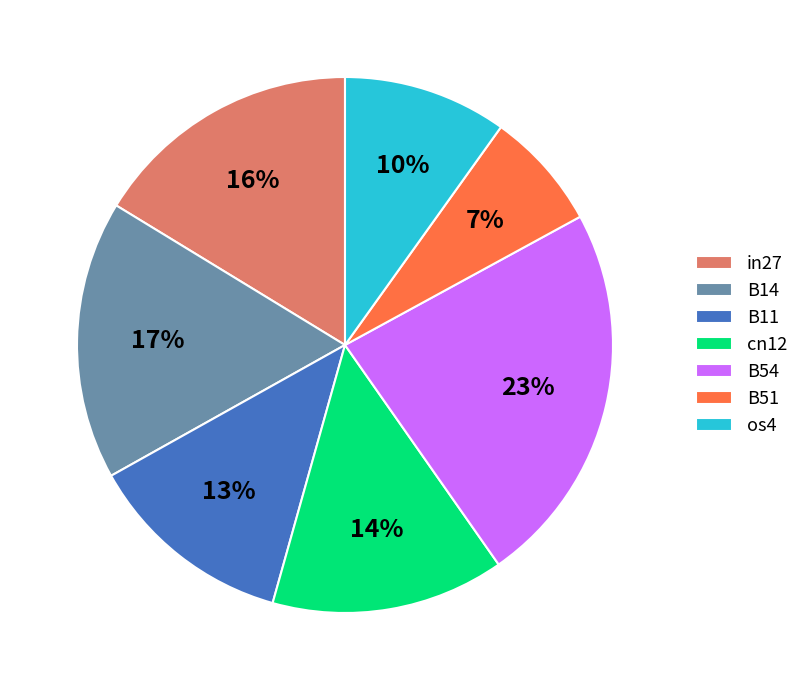

Rank the categories by value from lowest to highest.

B51, os4, B11, cn12, in27, B14, B54